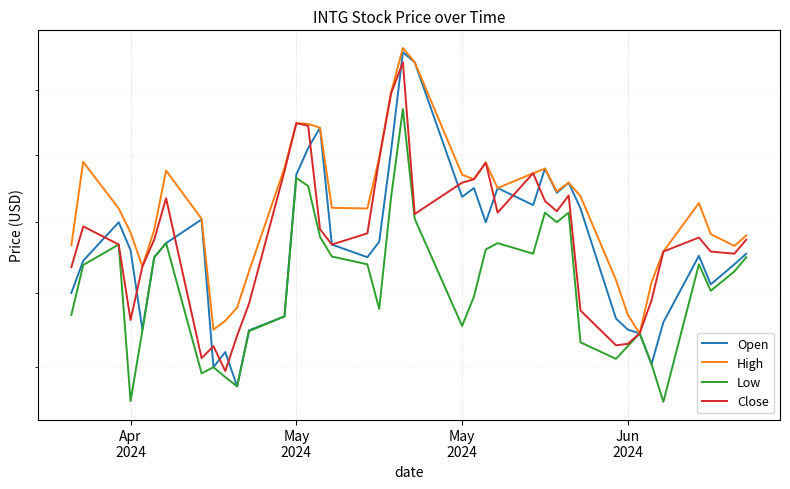

True or false: High and Low intersect in this chart.

False